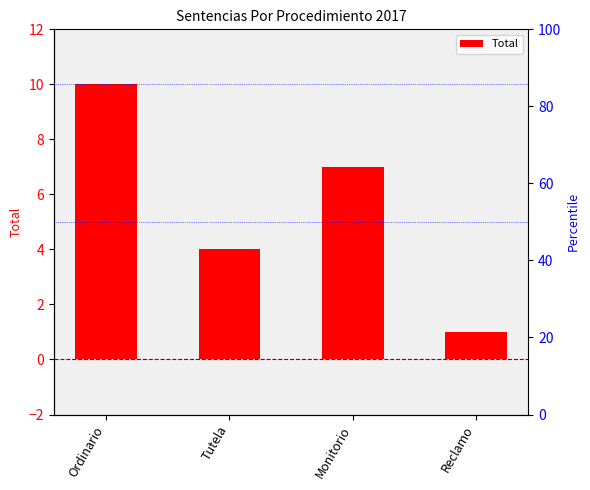

Reading left to right, transcribe all the data shown in this chart.

Ordinario=10	Tutela=4	Monitorio=7	Reclamo=1